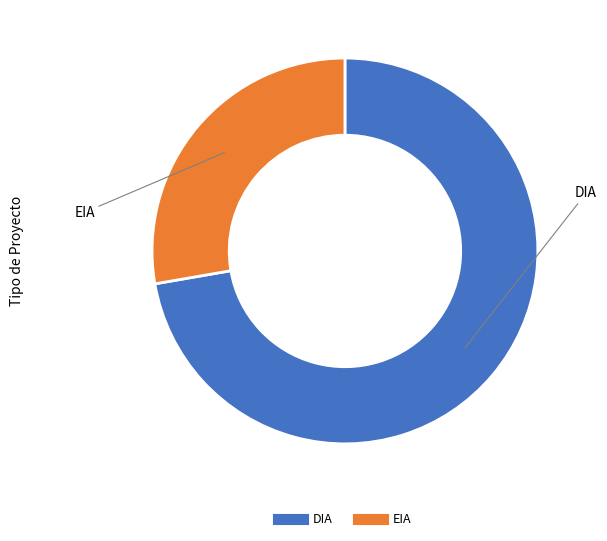

Do DIA and EIA together represent more than half of the pie?

Yes